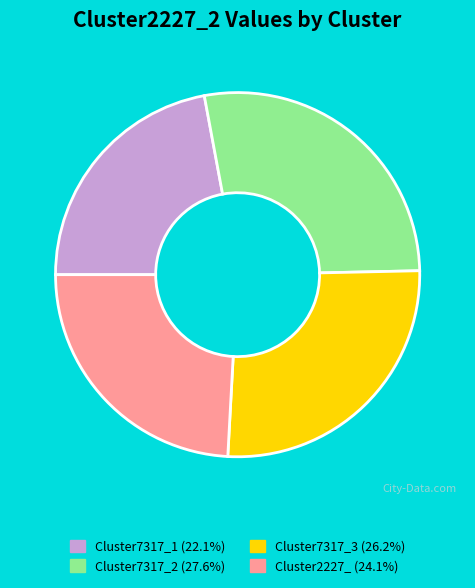

Is there any slice that represents more than half of the pie?

No